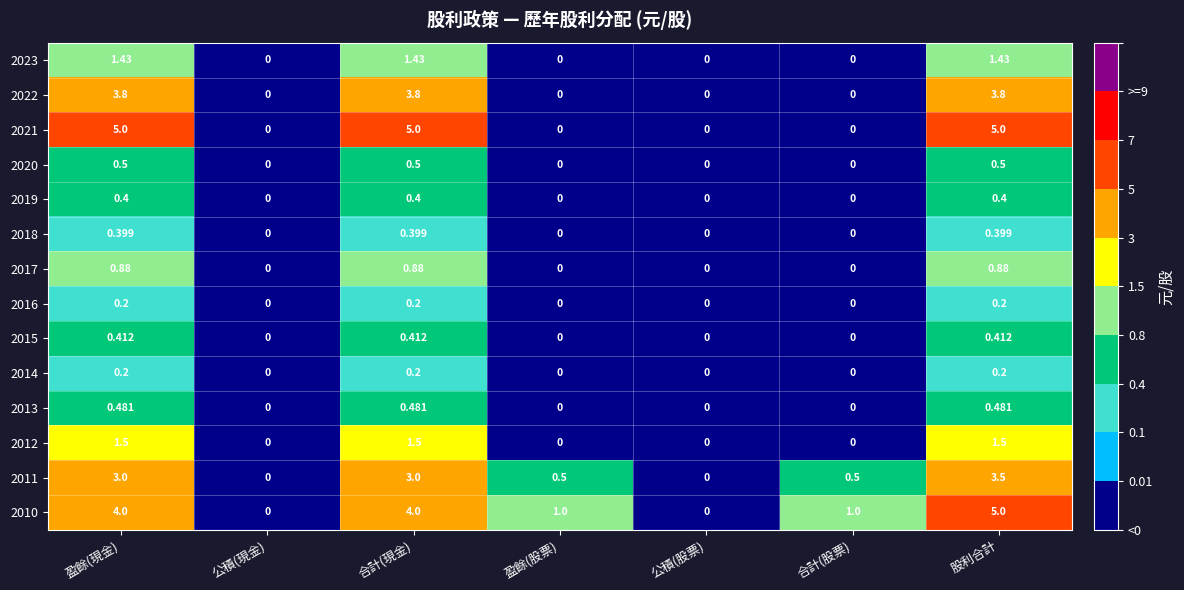

At which label does 2010 first exceed 1?

盈餘(現金)